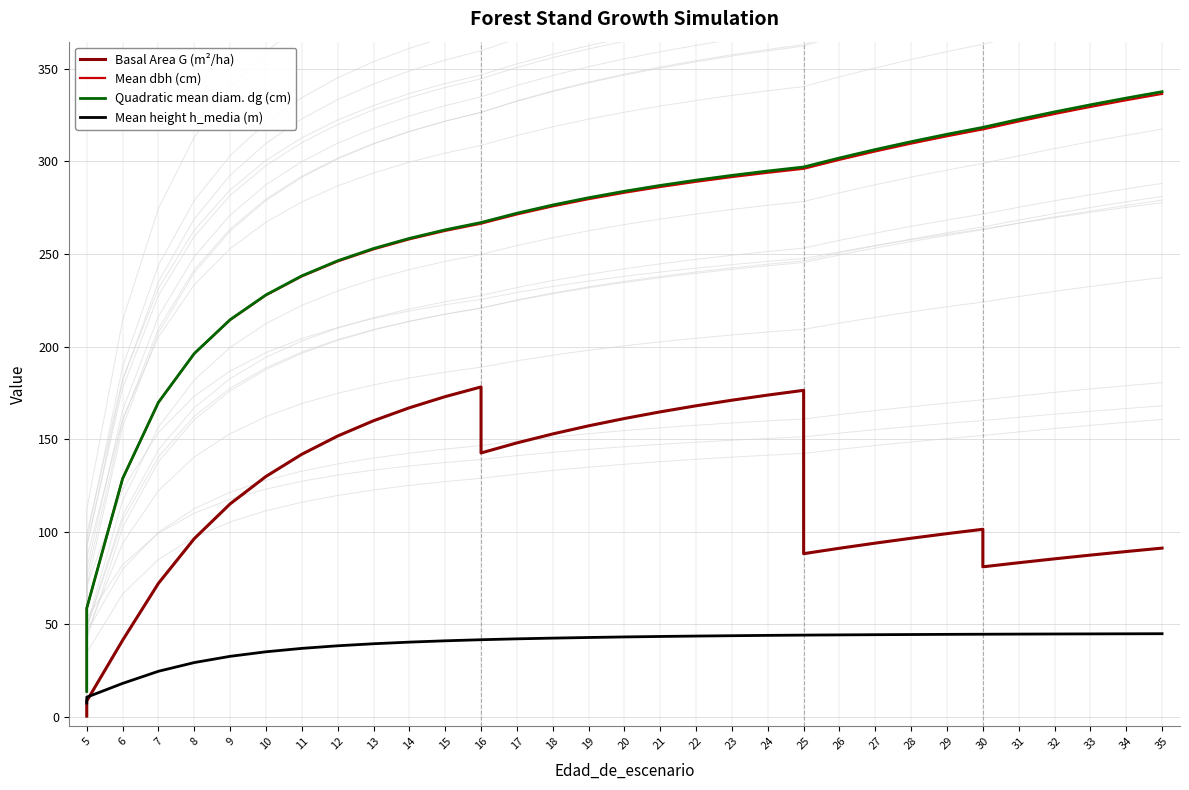

At 12, list the series in order from largest to smallest.

Quadratic mean diam. dg (cm), Mean dbh (cm), Basal Area G (m²/ha), Mean height h_media (m)